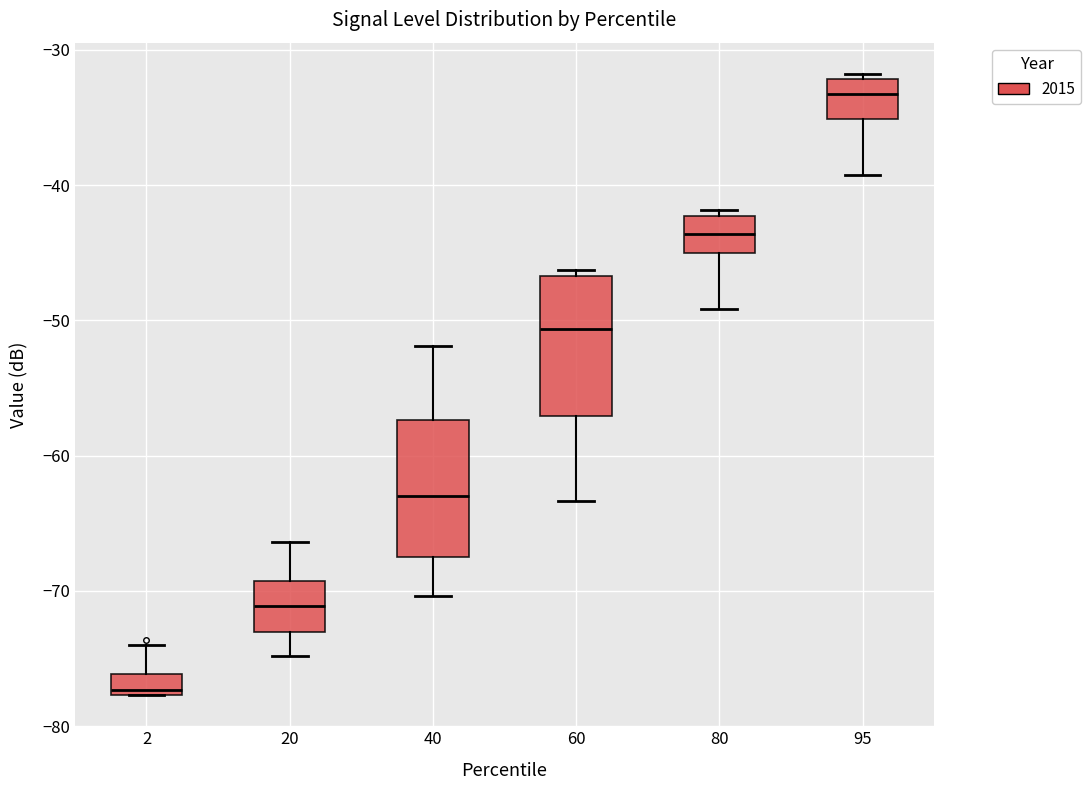

Where does the lower whisker of the box at x = 20 end on the y-axis? The values are not printed on the chart, so give them approximately, as read against the axis.

-75